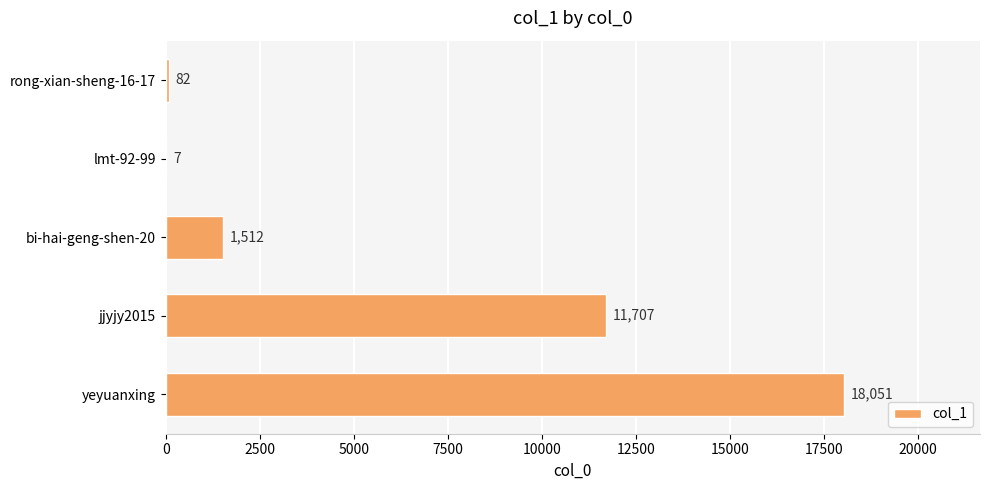

Is it true that the value at rong-xian-sheng-16-17 is 82?

True